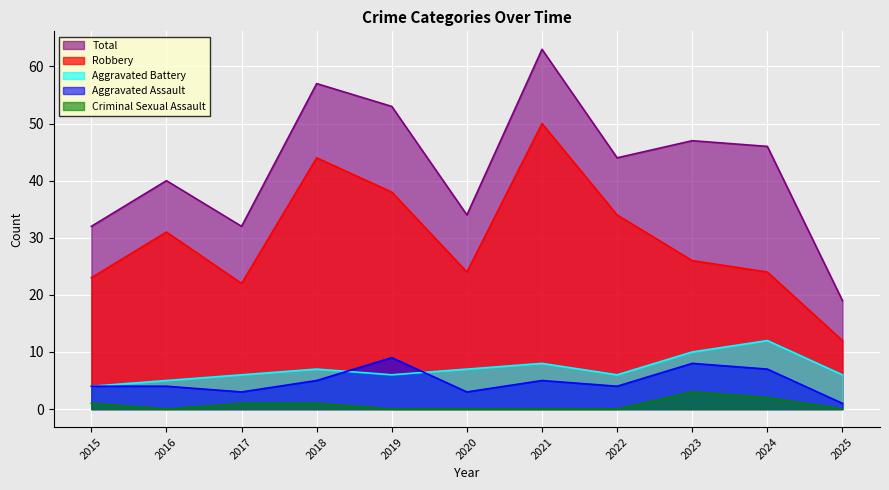

At which category does the chart reach its minimum across all series?

2016